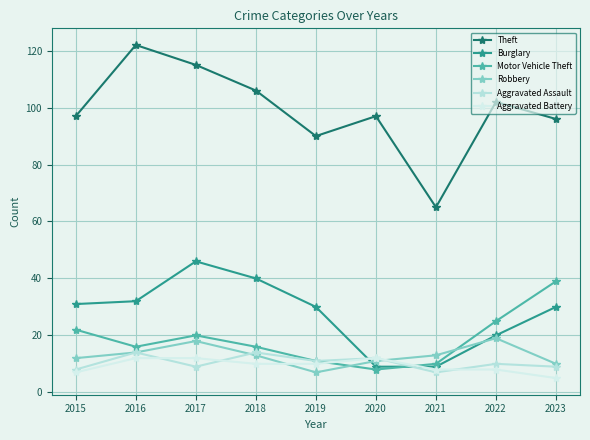

Where do Robbery and Aggravated Assault first cross each other?

2017 and 2018